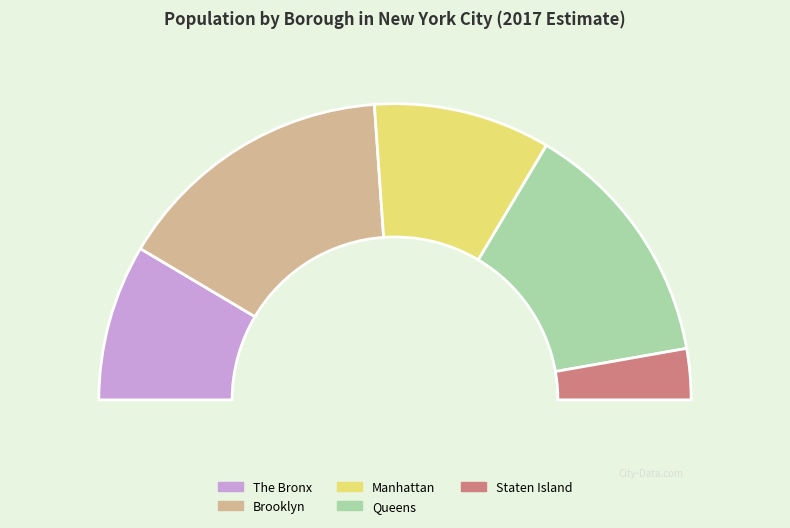

What percentage is the The Bronx slice, to the nearest percent?

17%